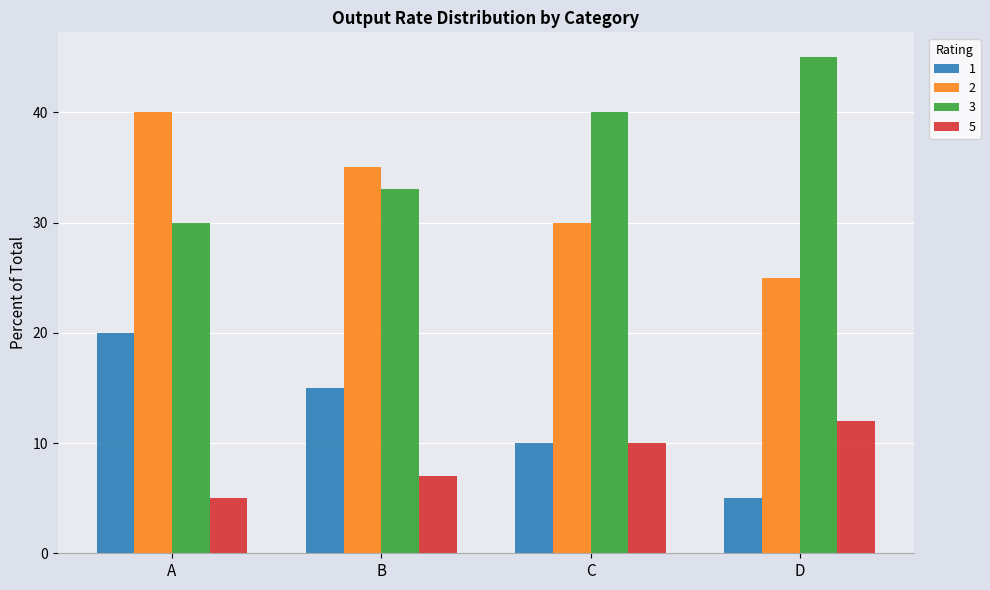

Rank the categories by 1 value from highest to lowest.

A, B, C, D